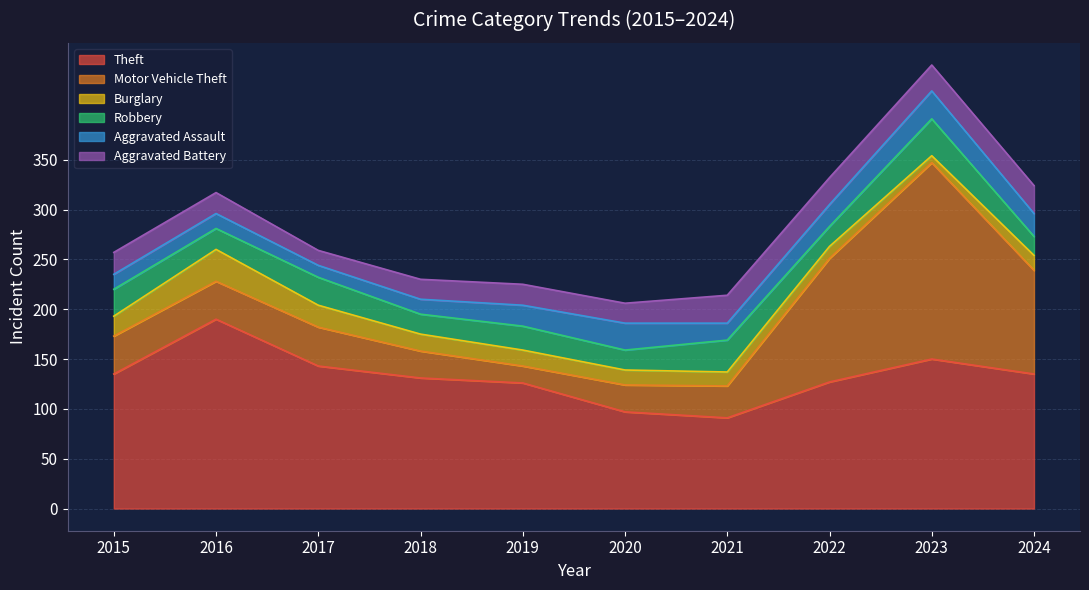

Does the chart display data point markers on the line(s)?

No